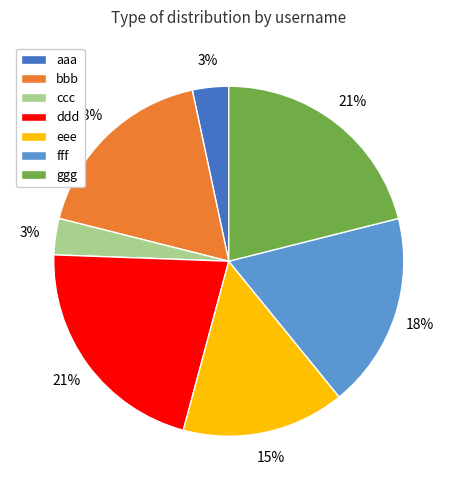

Is the sum of bbb and ggg greater than half?

No